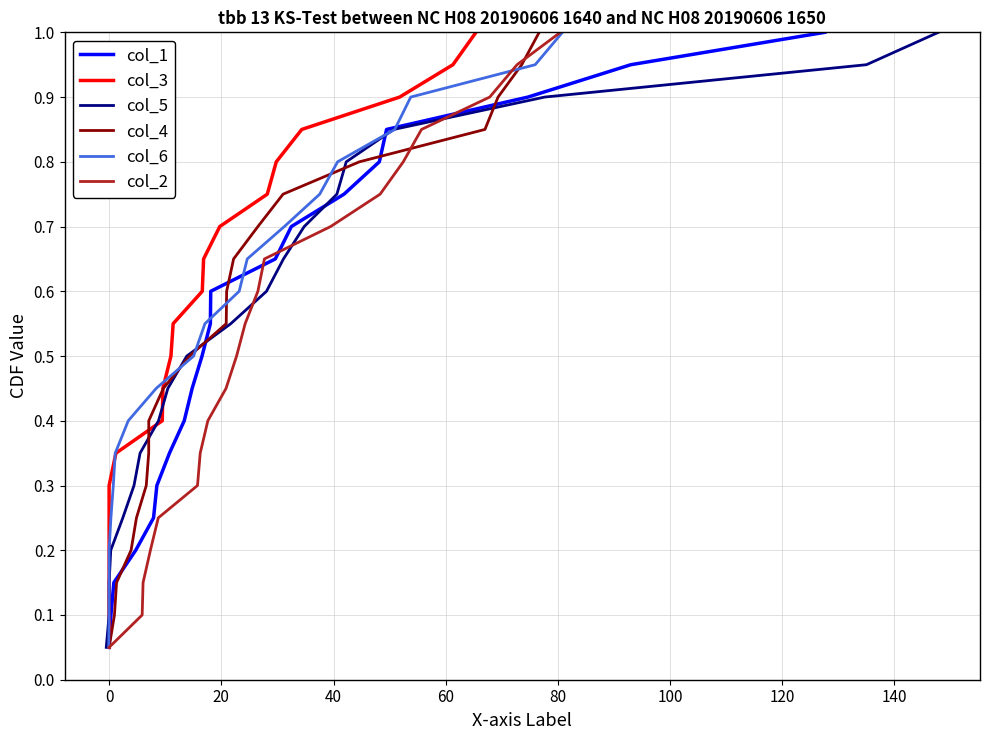

True or false: col_2 has more than 1 interior local peaks.

False